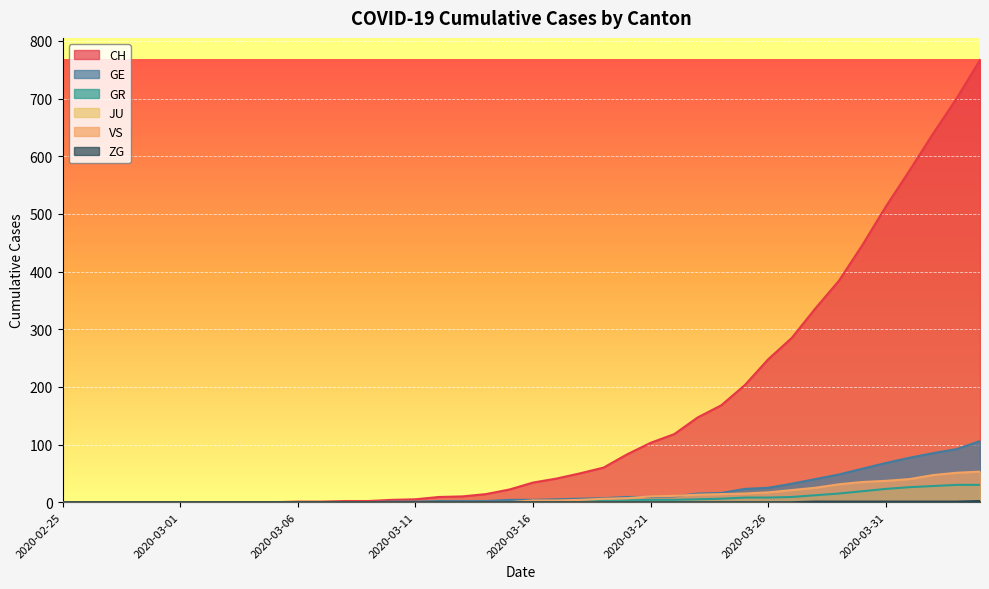

True or false: GE has more than 0 points higher than both neighbors.

False